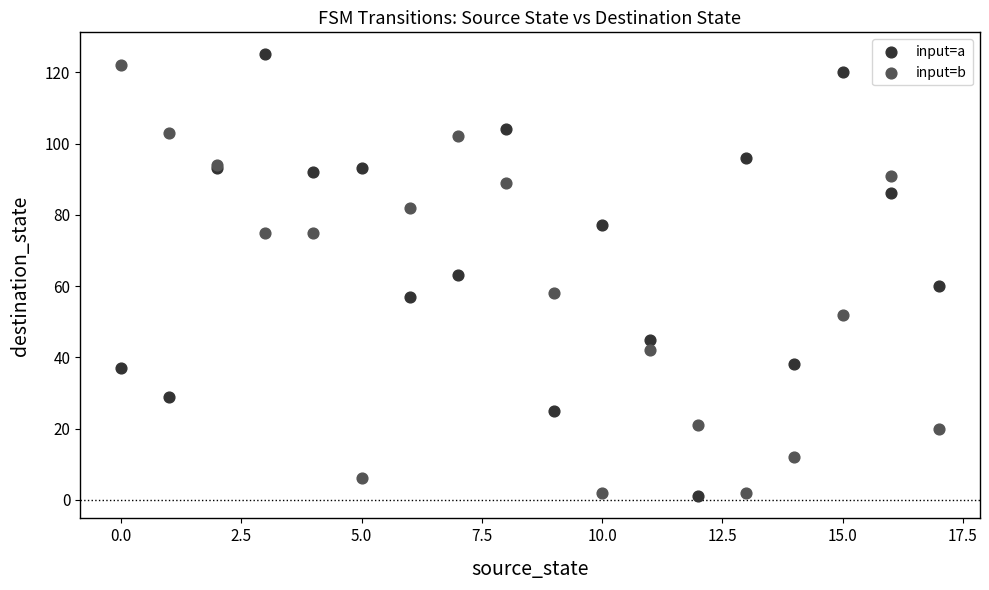

Which series reaches the maximum Y coordinate?

input=a